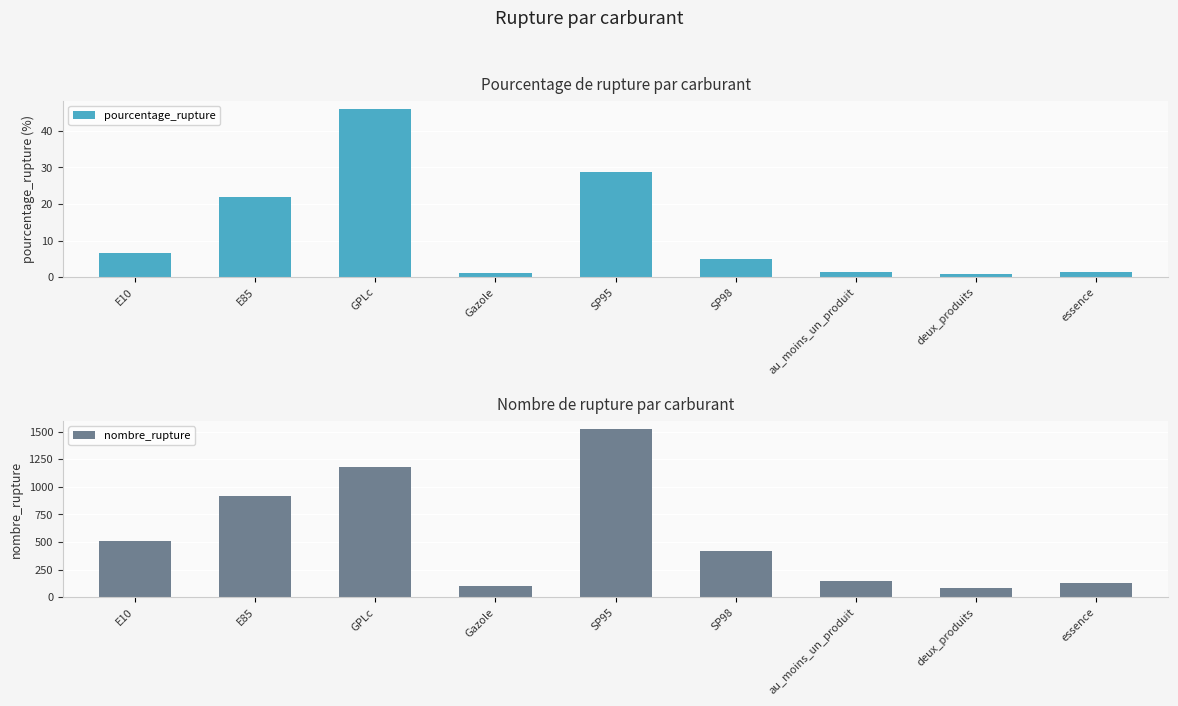

How many values in the nombre_rupture series are below 418?

4